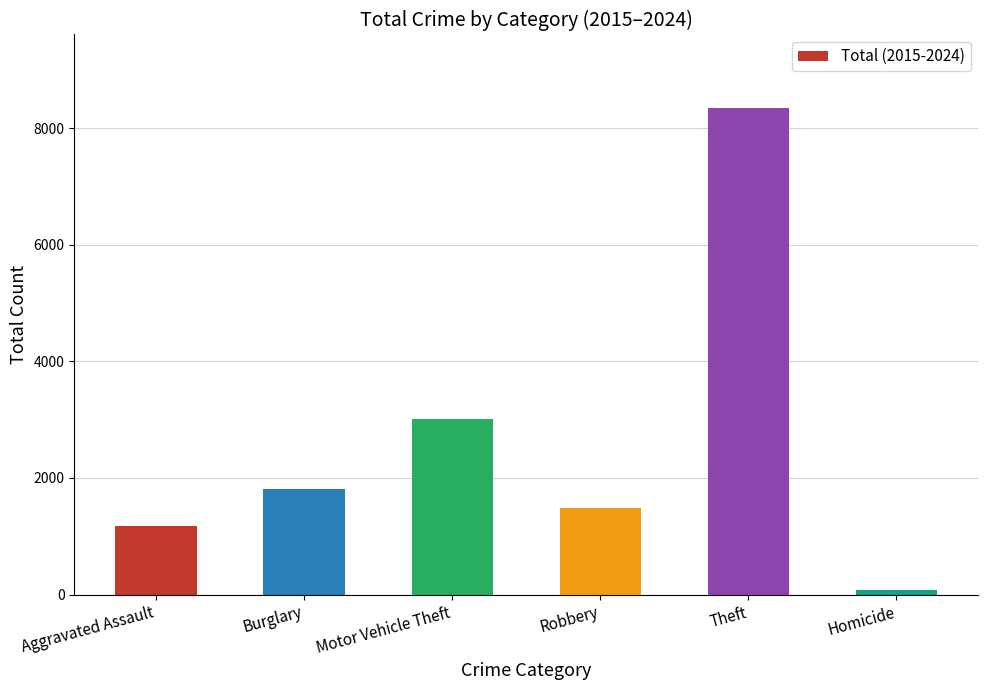

The value at Theft is 13091. True or false?

False